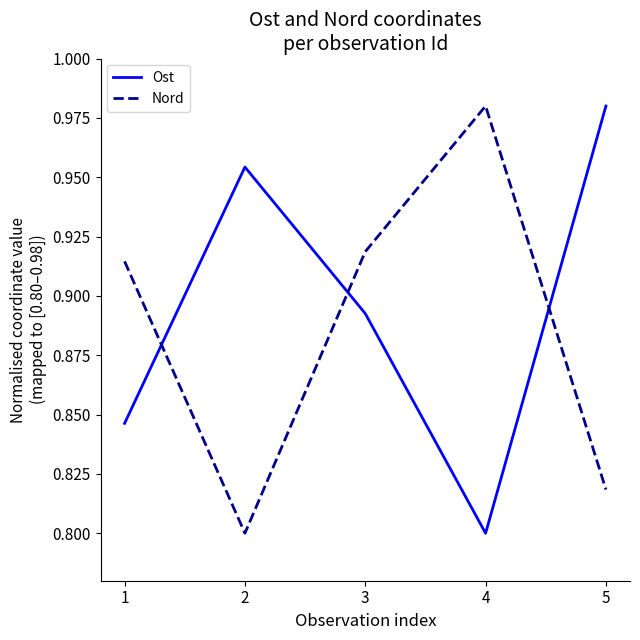

At which label does Nord reach its peak?

4